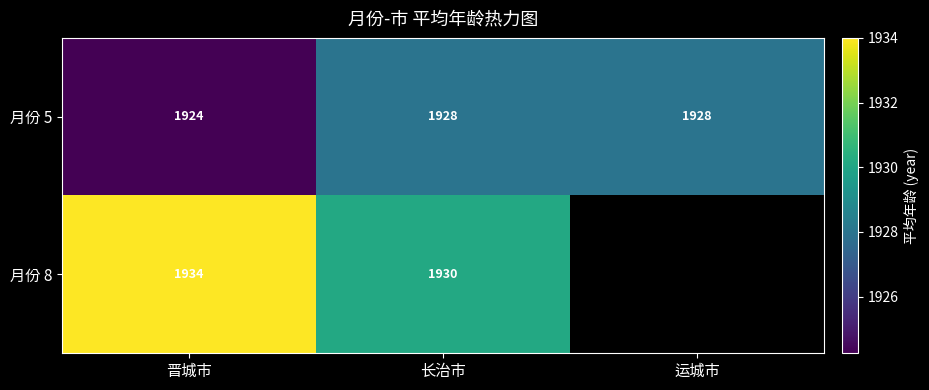

Is the value of 月份 5 at 晋城市 greater than the value of 月份 8 at 长治市?

No